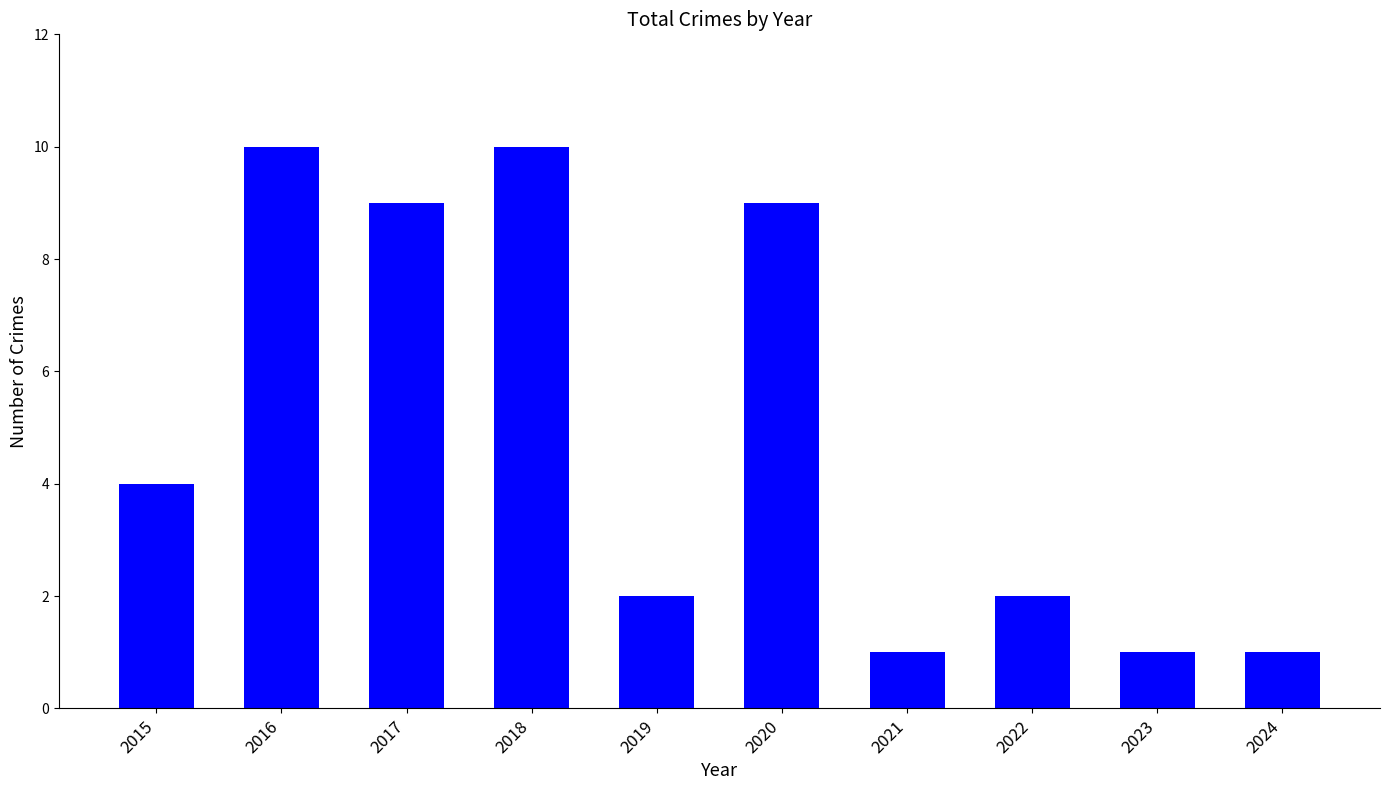

What is the sum of all values?

49